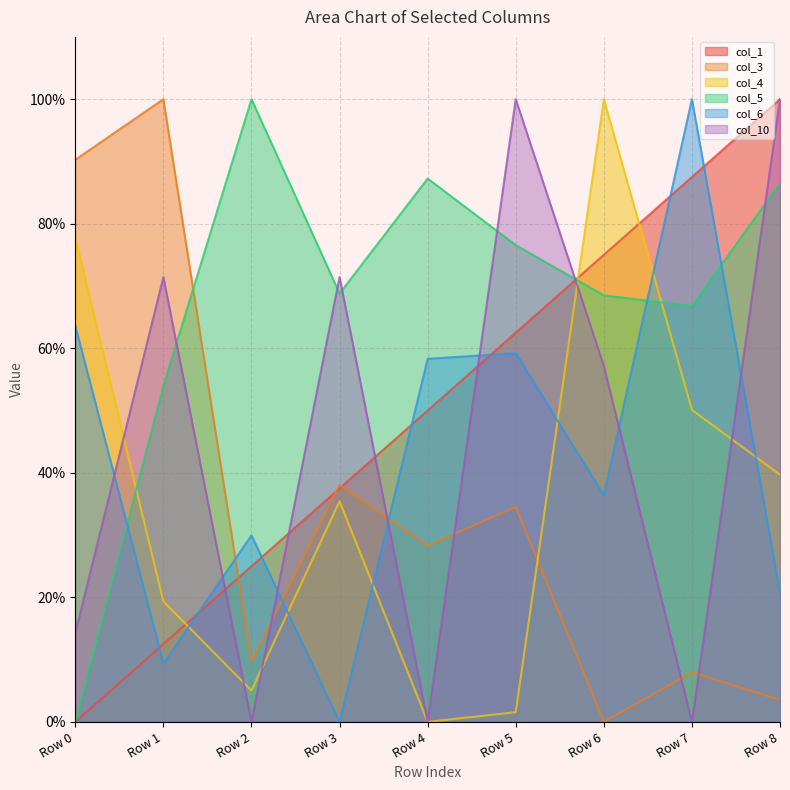

Reading right to left, what are all the values shown in this chart?

col_1: 1.0	0.9	0.8	0.6	0.5	0.4	0.2	0.1	0.0
col_3: 0.0	0.1	0.0	0.3	0.3	0.4	0.1	1.0	0.9
col_4: 0.4	0.5	1.0	0.0	0.0	0.4	0.1	0.2	0.8
col_5: 0.9	0.7	0.7	0.8	0.9	0.7	1.0	0.5	0.0
col_6: 0.2	1.0	0.4	0.6	0.6	0.0	0.3	0.1	0.6
col_10: 1.0	0.0	0.6	1.0	0.0	0.7	0.0	0.7	0.1